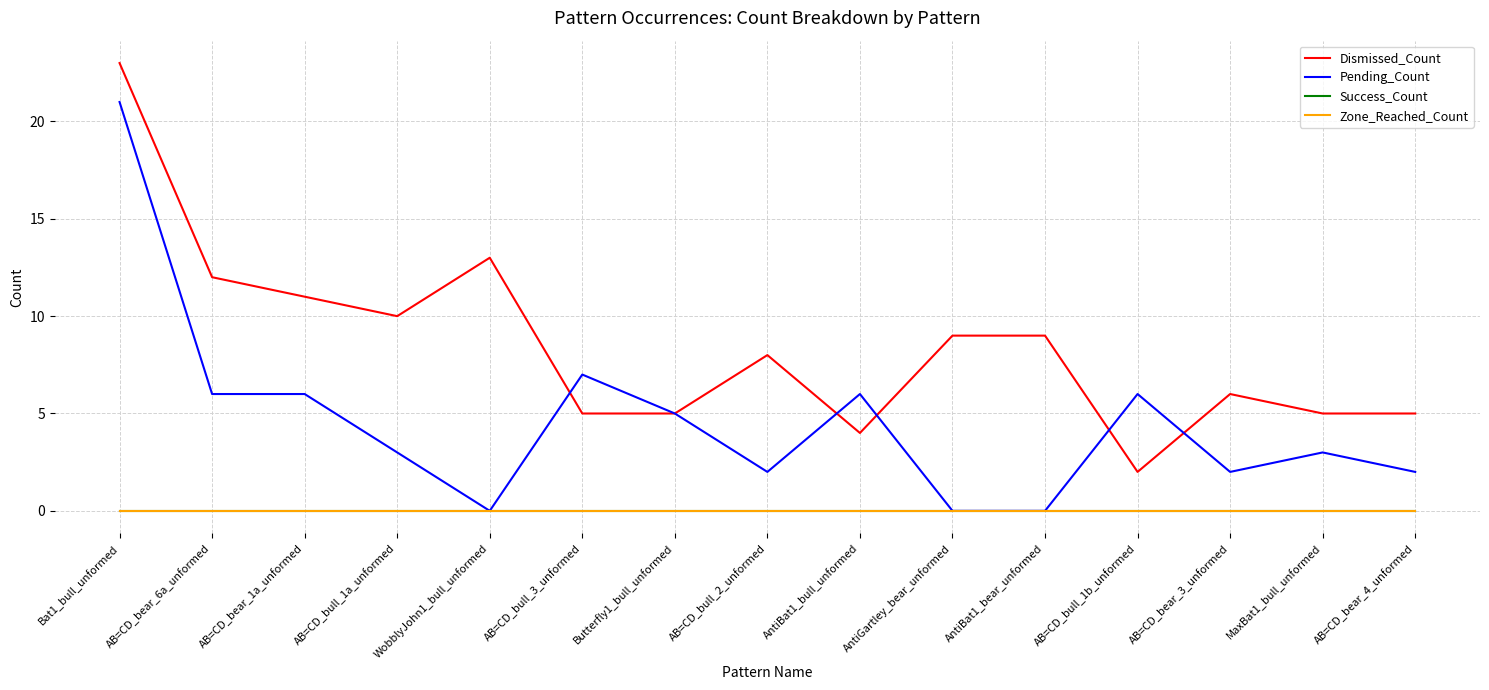

Does the chart have visible grid lines?

Yes